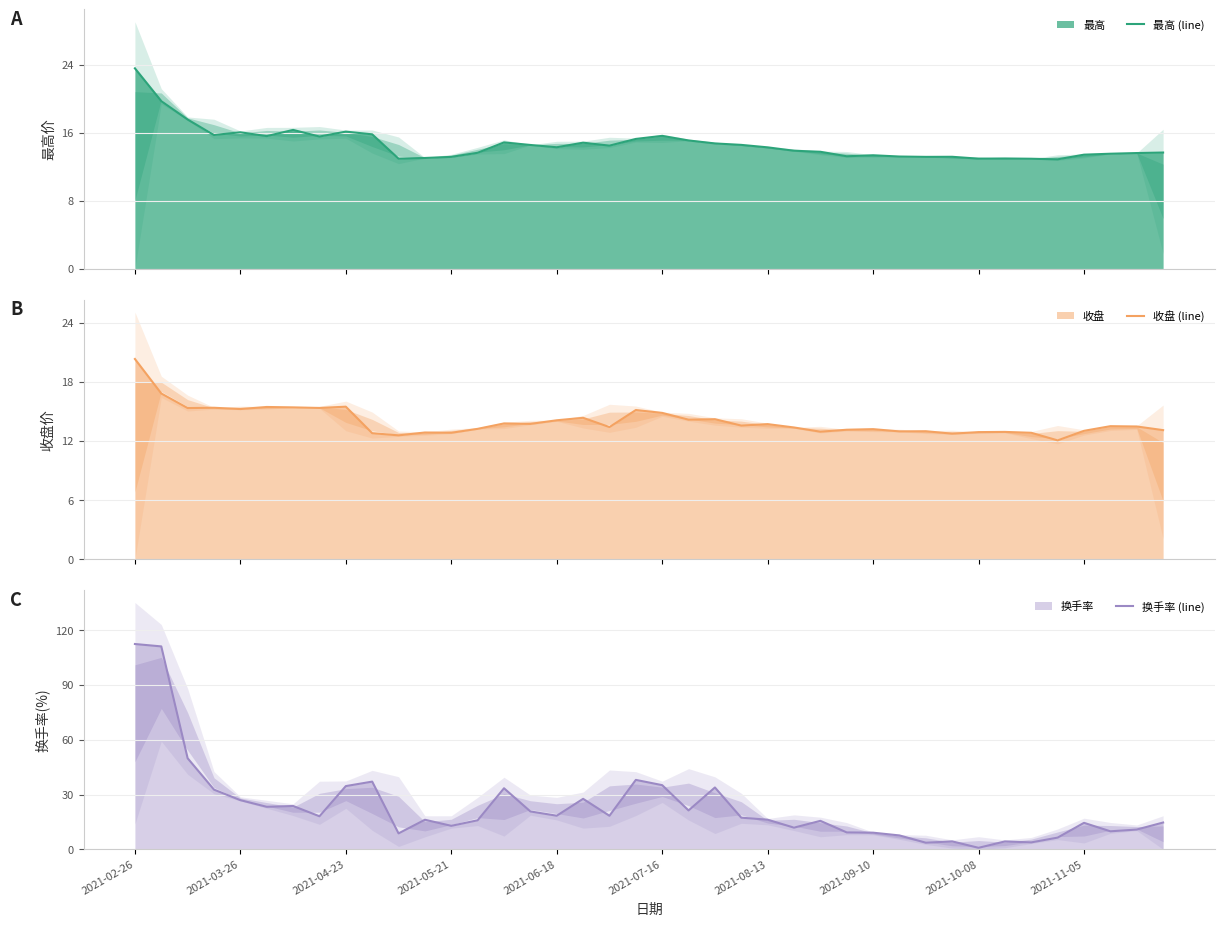

How many interior local valleys does the 收盘 (line) series have?

13